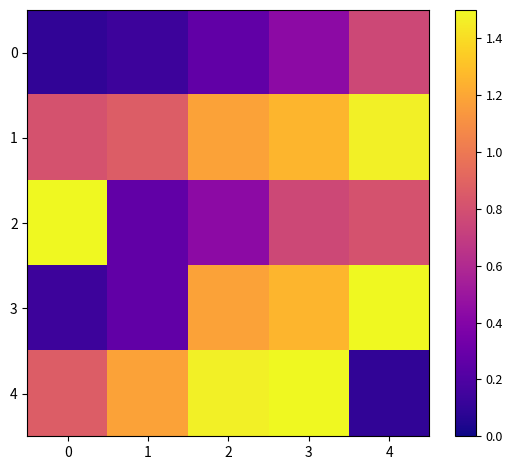

At which category is the sum across all series the highest?

3